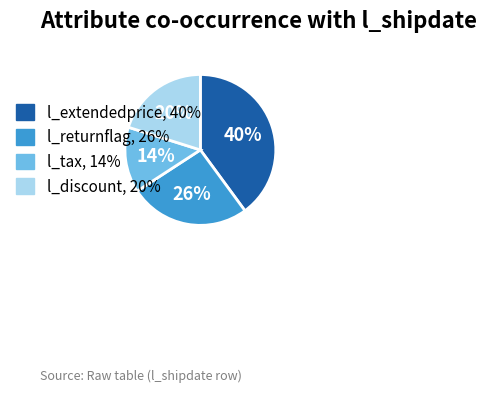

To the nearest percent, what is the average slice percentage?

25%